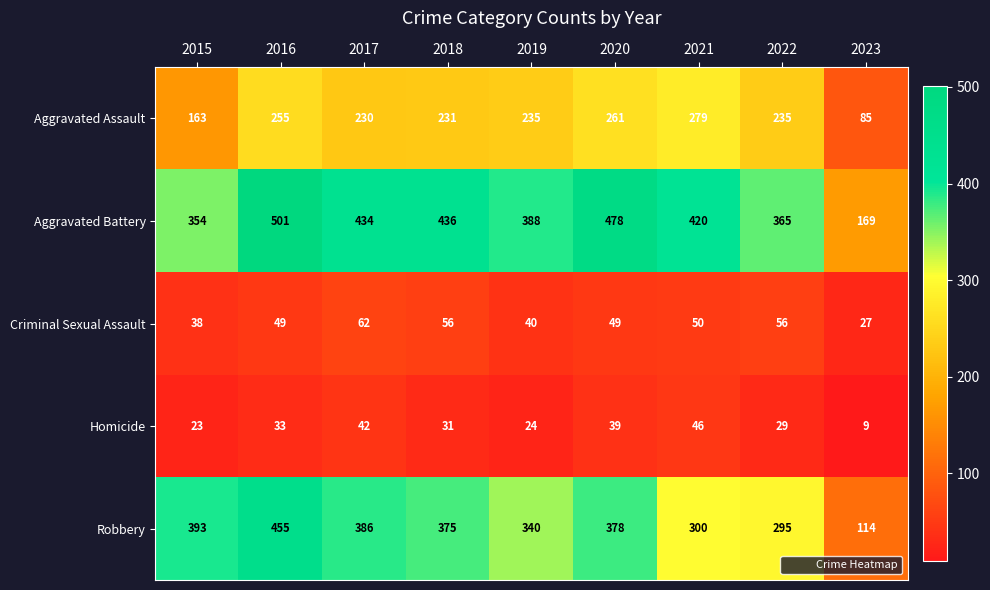

What is the average value of the Robbery series?

337